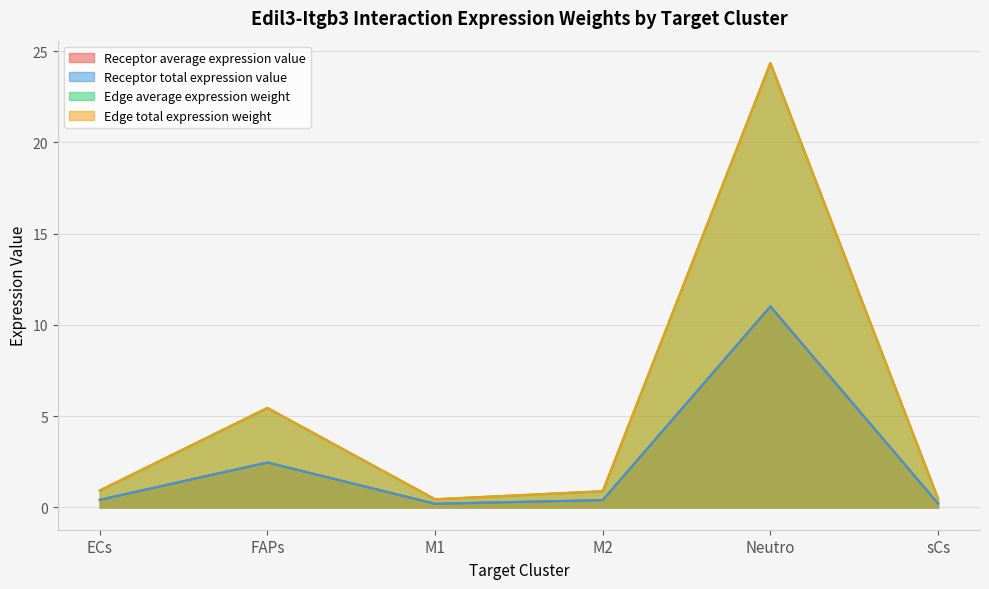

What is the difference between the maximum and minimum values in the Edge average expression weight series?

23.9